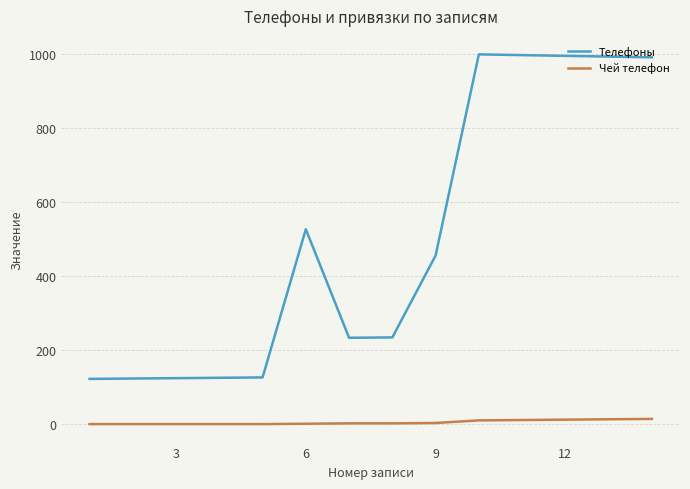

List the series in order of their peak value, highest first.

Телефоны, Чей телефон